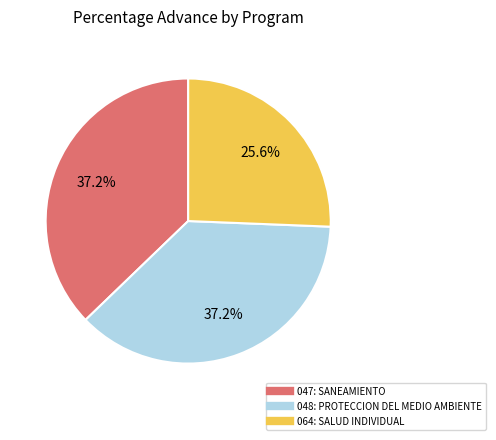

What percentage is the 064: SALUD INDIVIDUAL slice, to the nearest percent?

26%